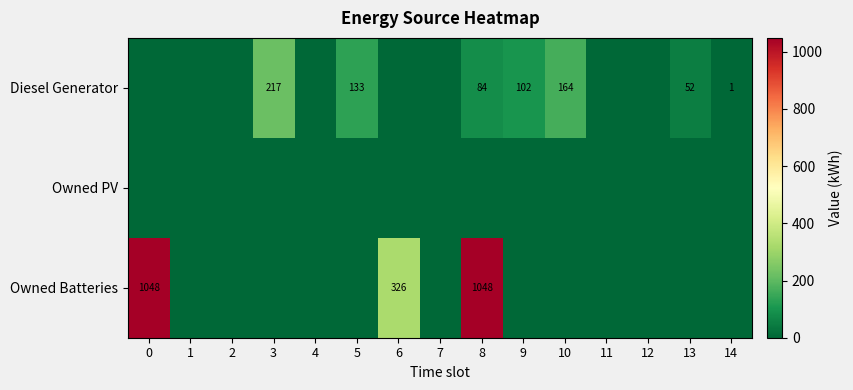

The Diesel Generator series shows 63 at 5. True or false?

False